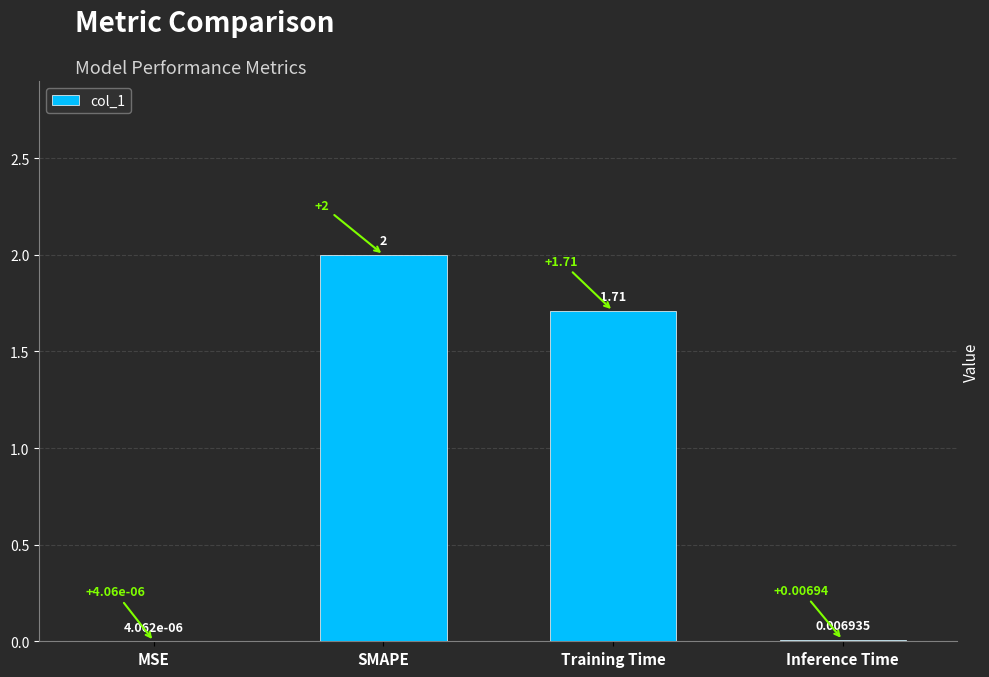

At which label is the value closest to 1?

Training Time